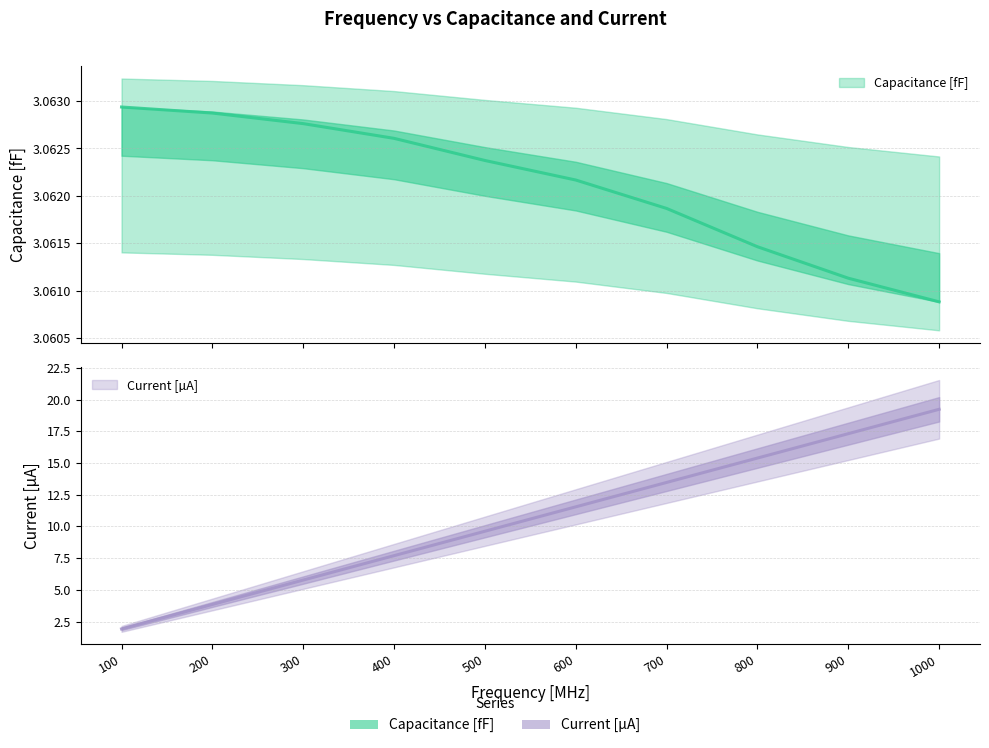

Reading right to left, extract all data points from this chart.

Capacitance [fF]: 1000.0=3.1	900.0=3.1	800.0=3.1	700.0=3.1	600.0=3.1	500.0=3.1	400.0=3.1	300.0=3.1	200.0=3.1	100.0=3.1
Current [µA]: 1000.0=19.2	900.0=17.3	800.0=15.4	700.0=13.5	600.0=11.5	500.0=9.6	400.0=7.7	300.0=5.8	200.0=3.8	100.0=1.9